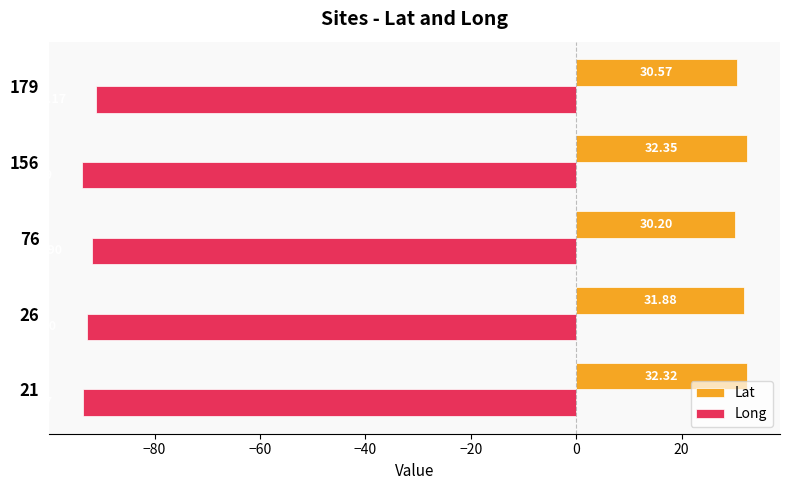

Which category has the lowest value in the Long series?

156